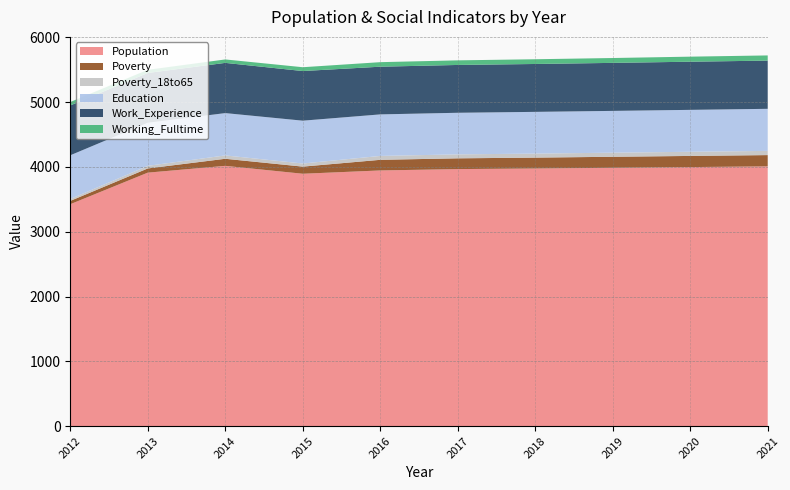

Reading left to right, what are all the values shown in this chart?

Population: 3425	3912	4017	3895	3946	3967	3976	3987	3998	4009
Poverty: 51	65	109	110	164	166	168	170	172	174
Poverty_18to65: 29	40	52	48	60	61	62	63	64	65
Education: 675	665	653	661	641	642	644	645	647	649
Work_Experience: 769	768	775	766	736	738	739	741	743	744
Working_Fulltime: 53	49	53	59	70	71	73	75	78	80